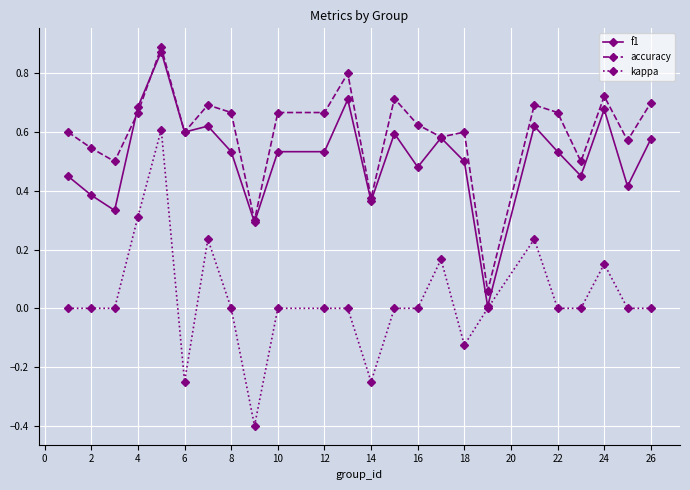

True or false: kappa has more than 2 interior local peaks.

True